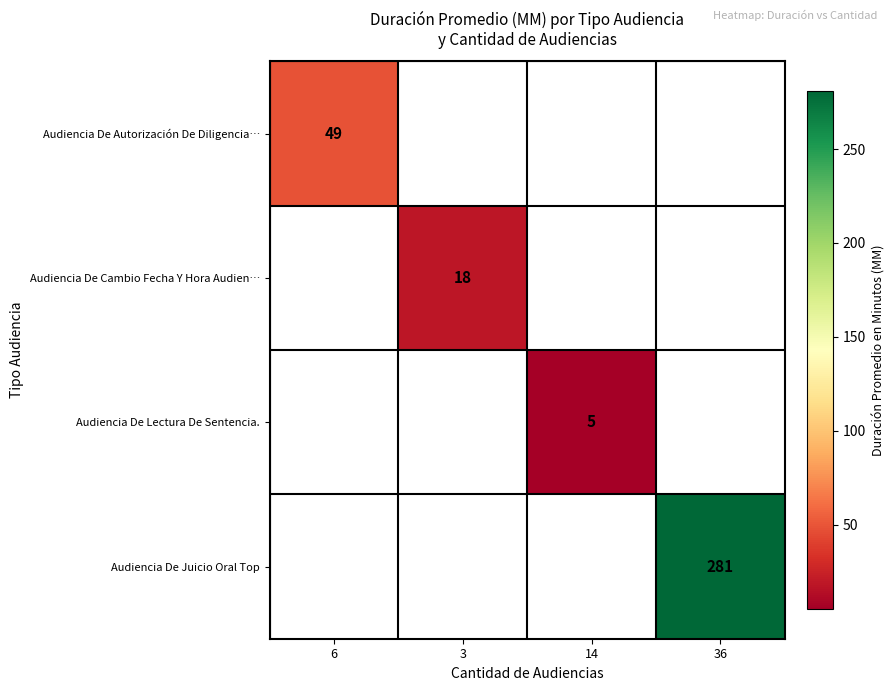

True or false: Audiencia De Juicio Oral Top has a value of 487 at 36.

False